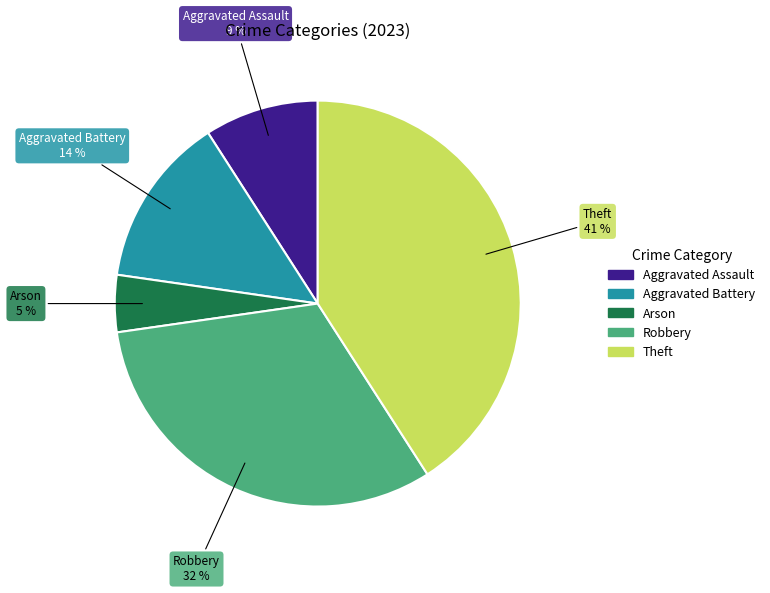

To the nearest percent, what percentage of the pie is Robbery?

32%